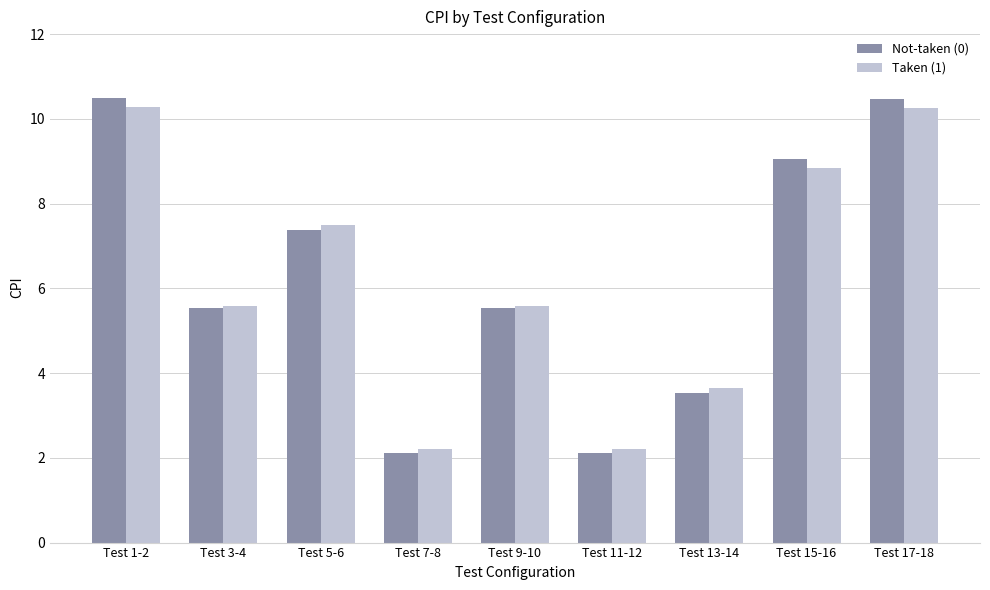

What is the value of the Taken (1) bar at the 4th from the left?

2.2